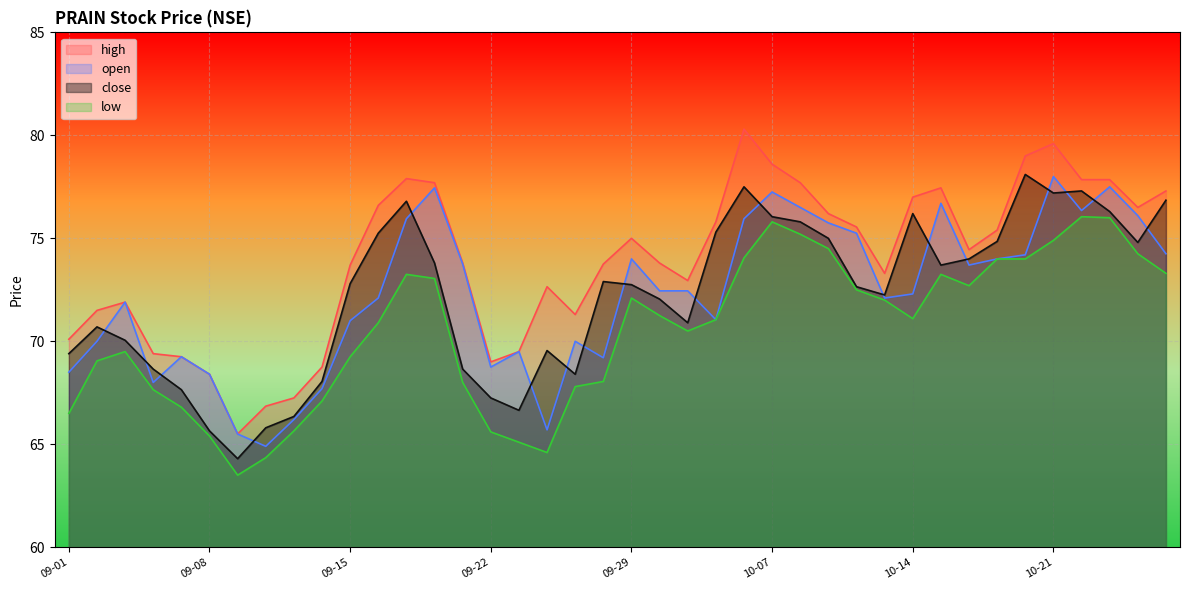

Which series has the widest spread of values?

high